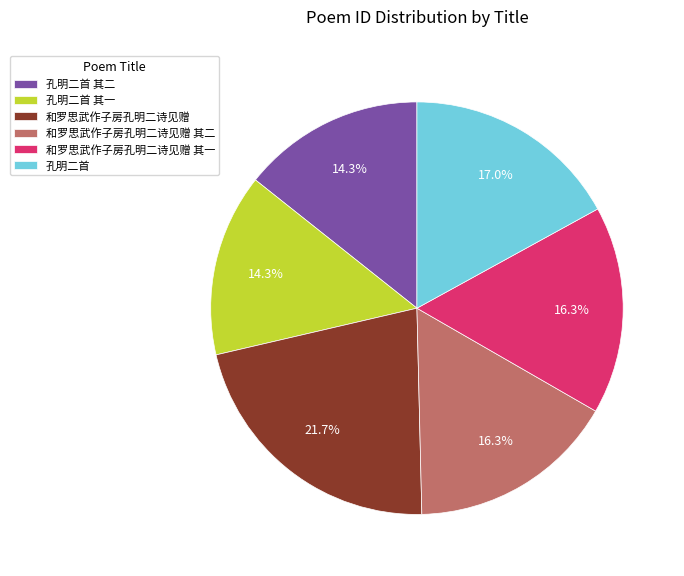

Which slice is the largest?

和罗思武作子房孔明二诗见赠